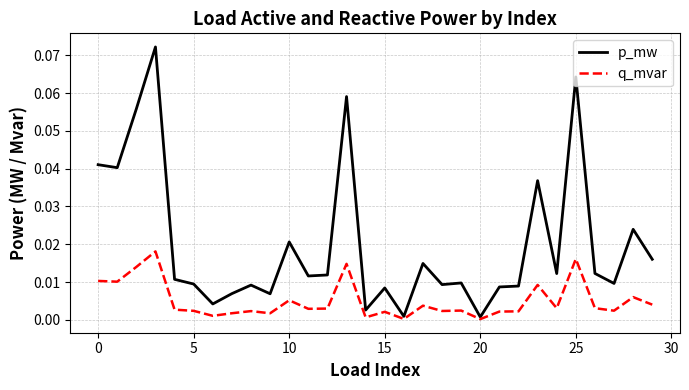

Which series has the widest spread of values?

p_mw